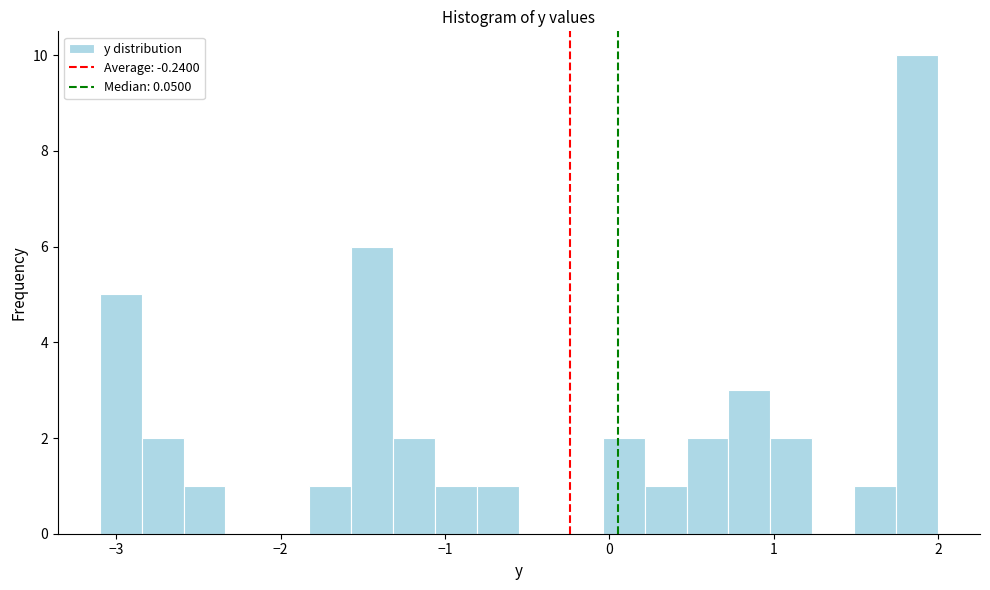

Around what value on the x-axis is the tallest bar? Give the approximate position of its centre, as read against the axis.

1.9